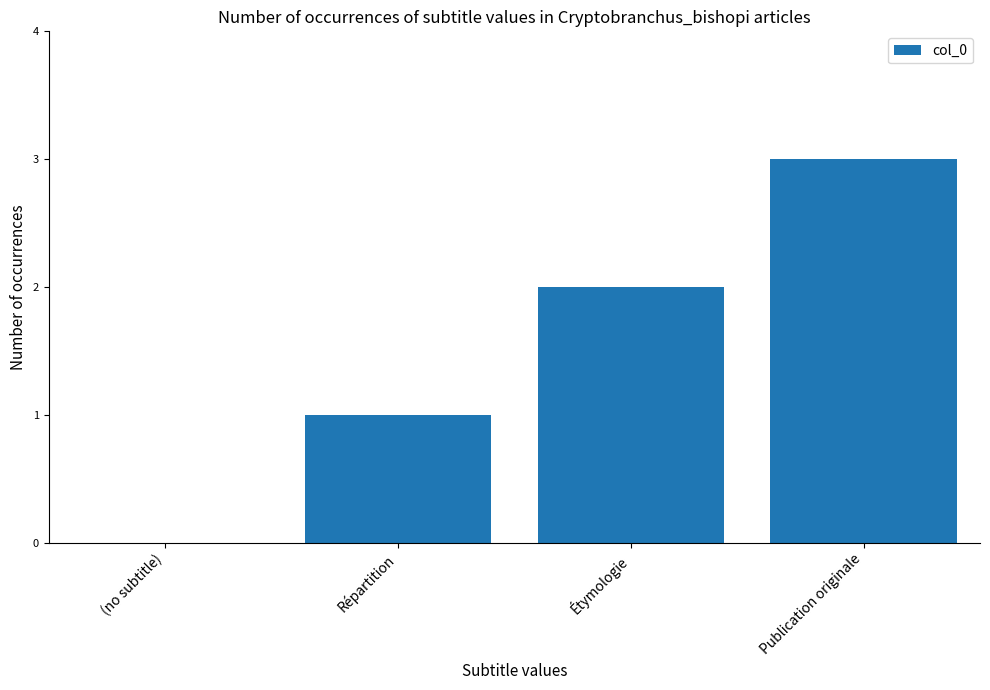

What is the sum of all values?

6